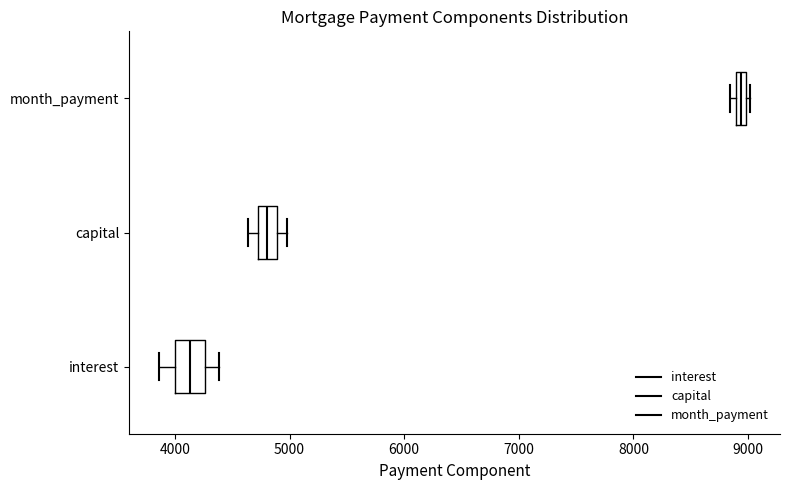

Which box has the furthest to the right median line?

month_payment